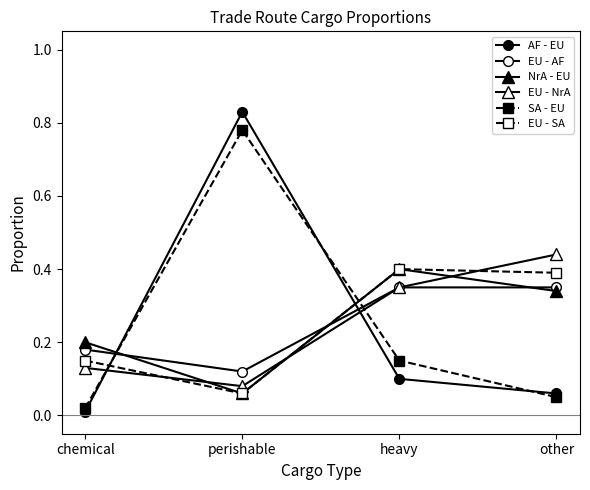

Count the number of data series in this chart.

6